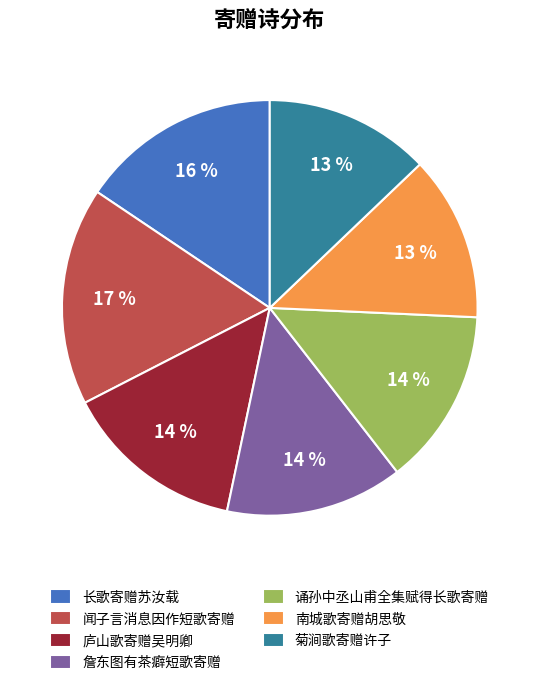

Approximately how many times larger is the value at 南城歌寄赠胡思敬 compared to 长歌寄赠苏汝载?

0.8